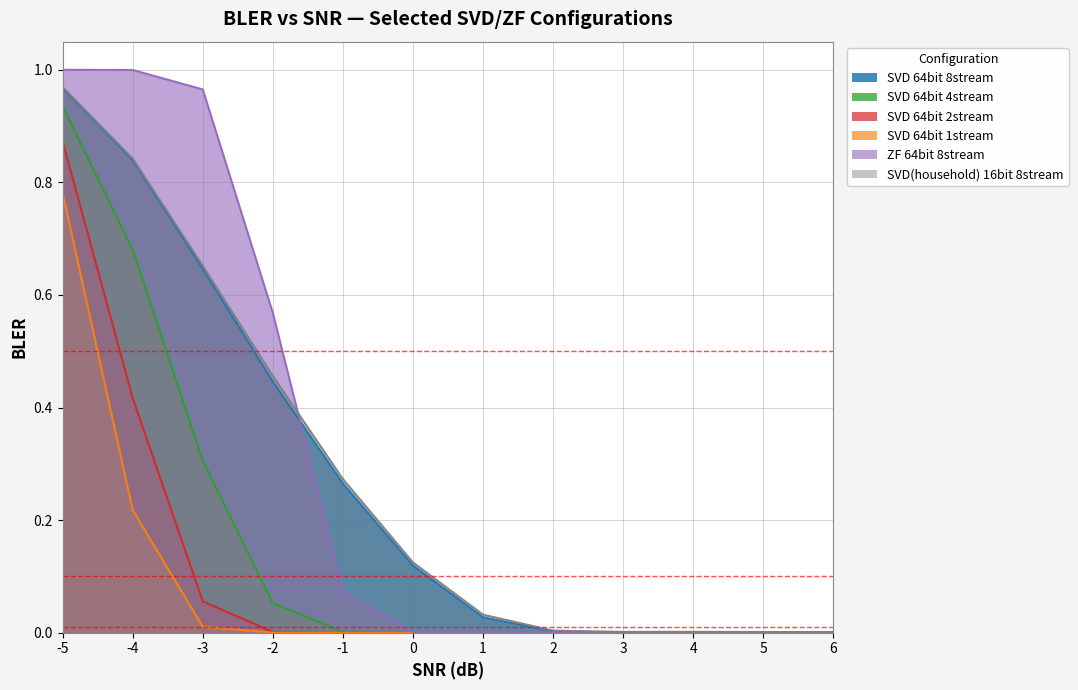

Does the chart have visible grid lines?

Yes